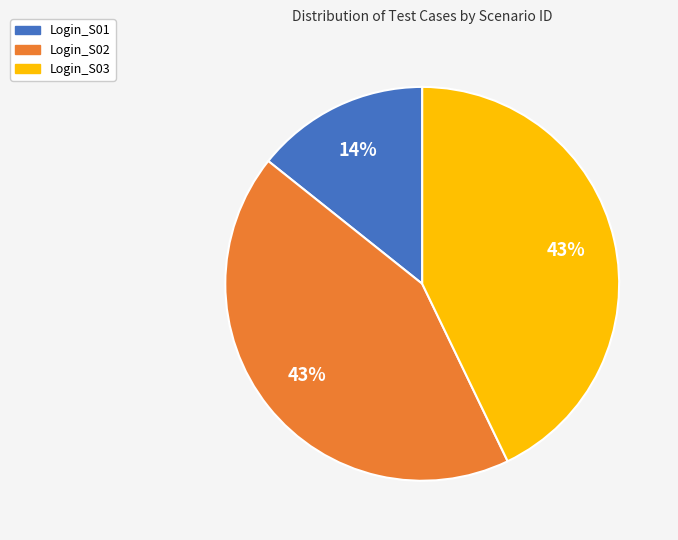

The Login_S03 slice represents 36% of the pie. True or false?

False